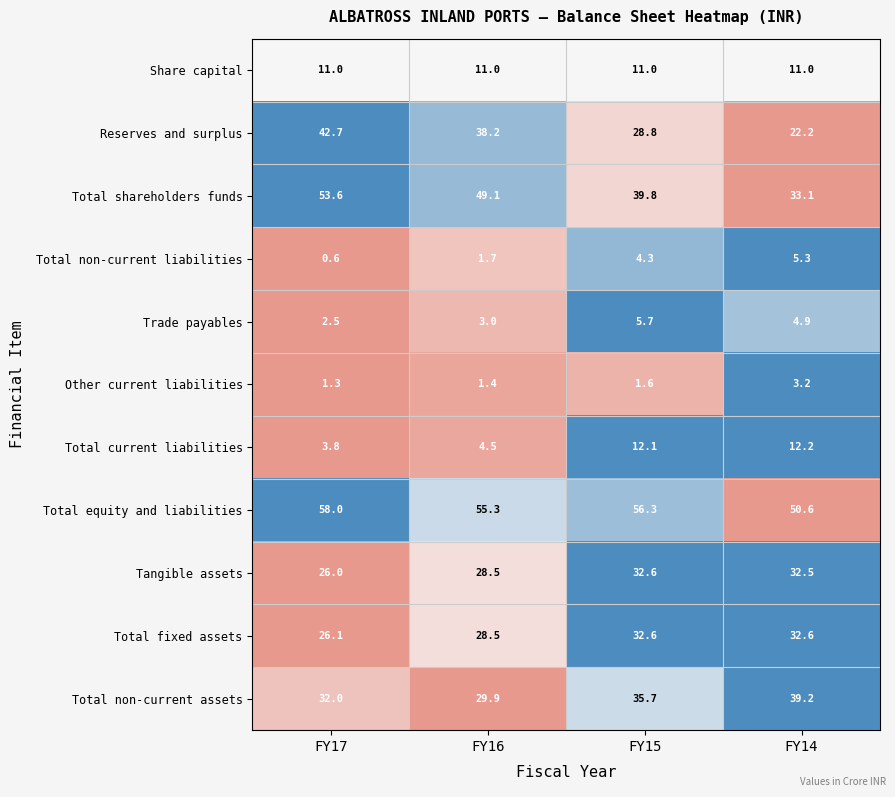

What is the minimum value for Share capital?

11.0